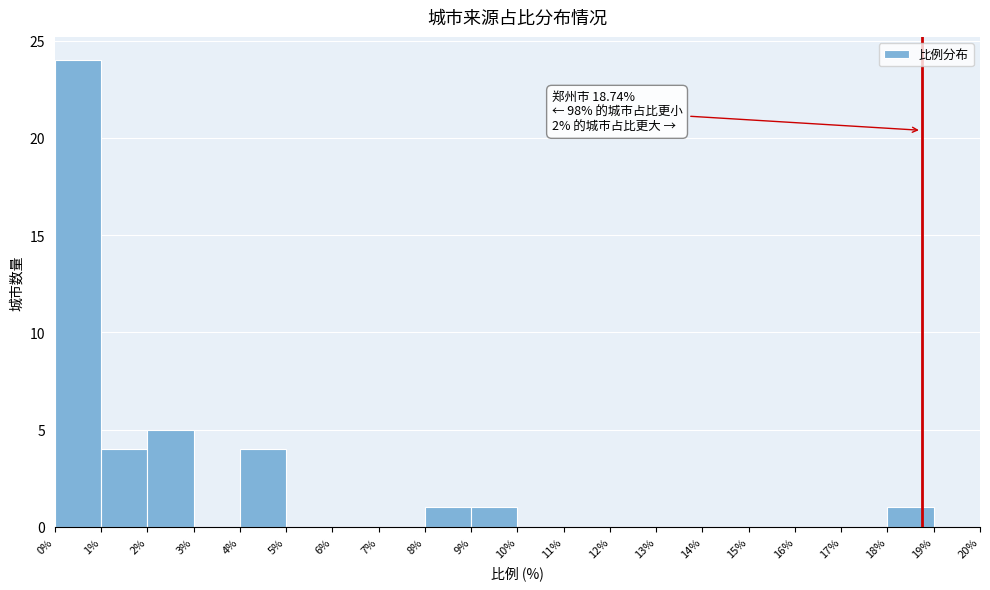

Which range on the x-axis has the tallest bar?

0% to 1%